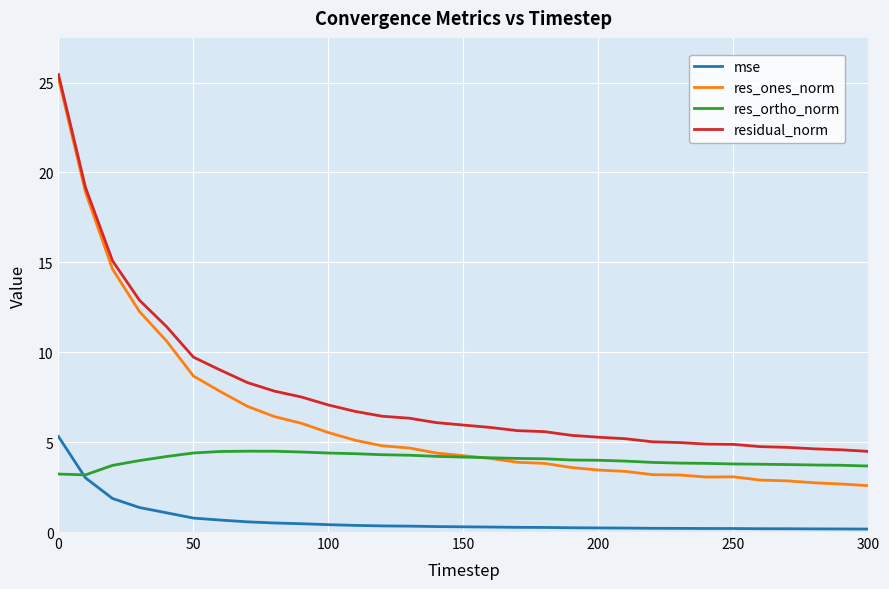

What is the difference between the maximum and minimum values in the residual_norm series?

21.0